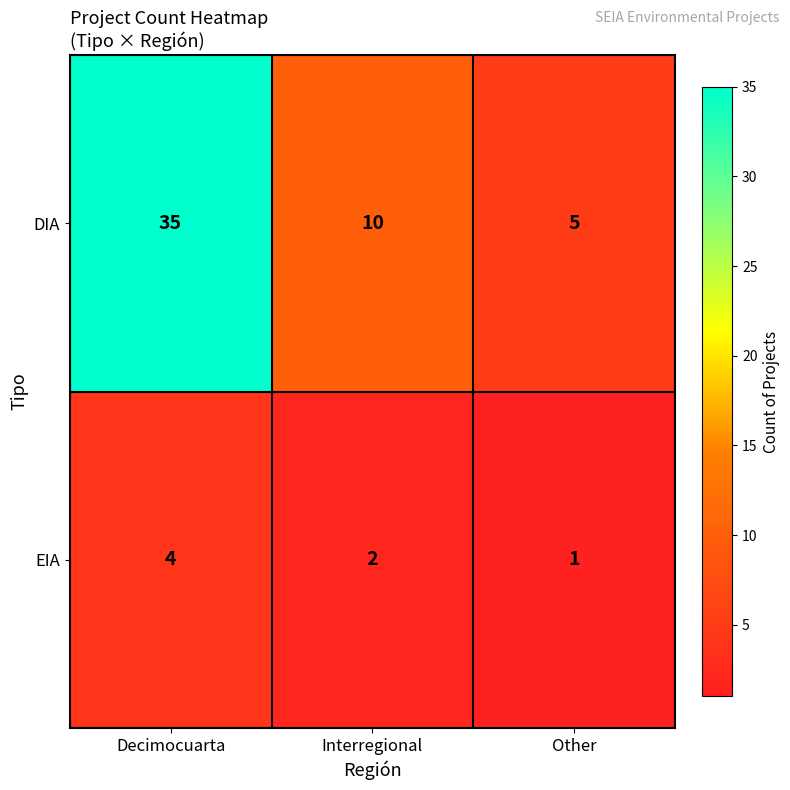

Count the EIA values in the range 1 to 4.

3